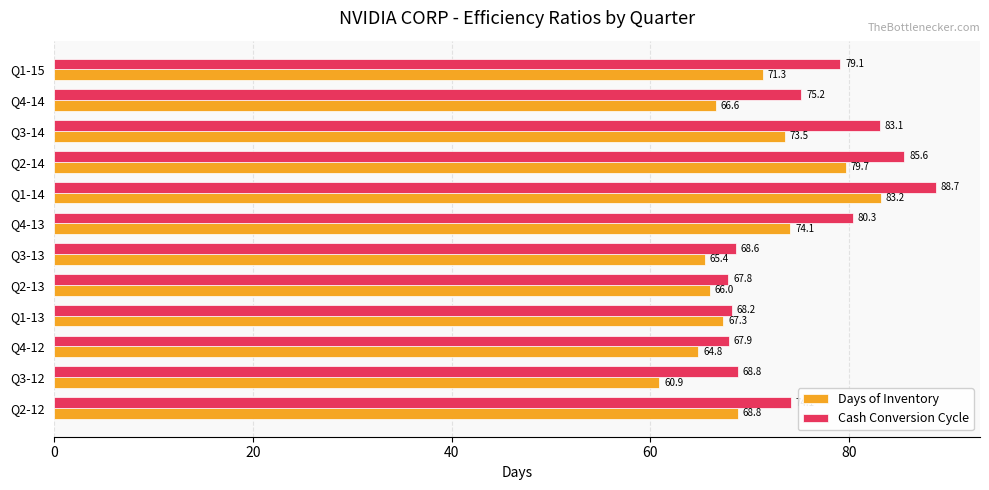

True or false: Days of Inventory has a value of 118.6 at Q2-13.

False